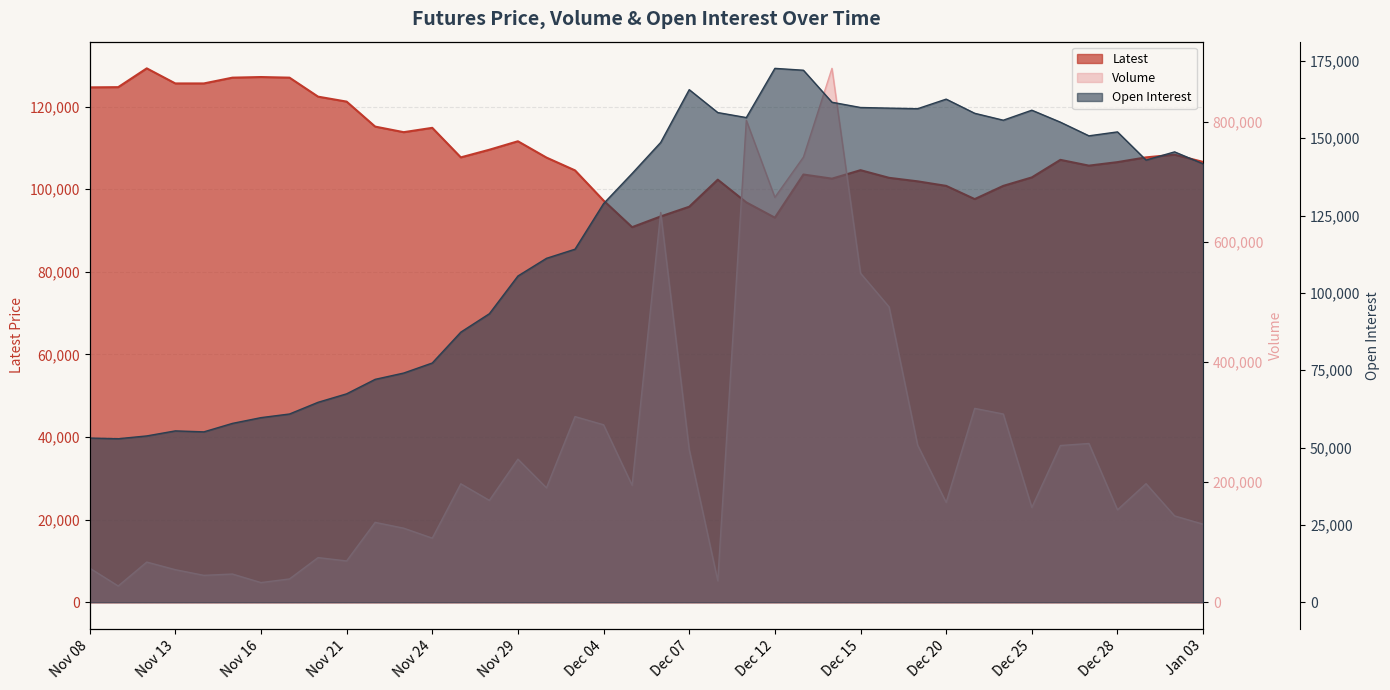

What is the difference between the maximum and minimum values in the Latest series?

38450